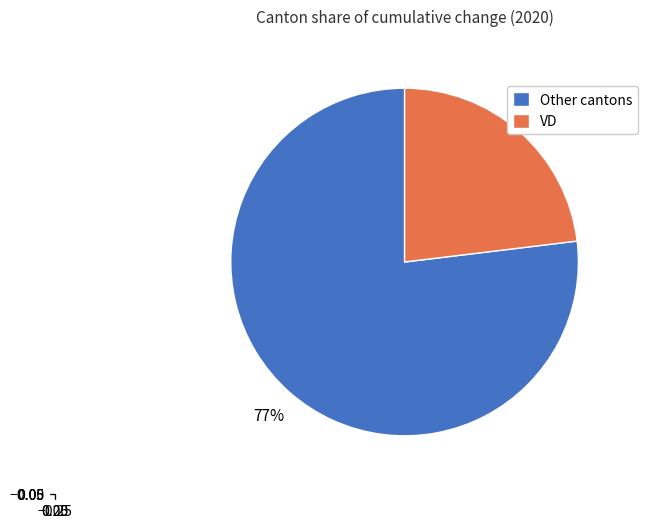

Which has a higher value, VD or Other cantons?

Other cantons